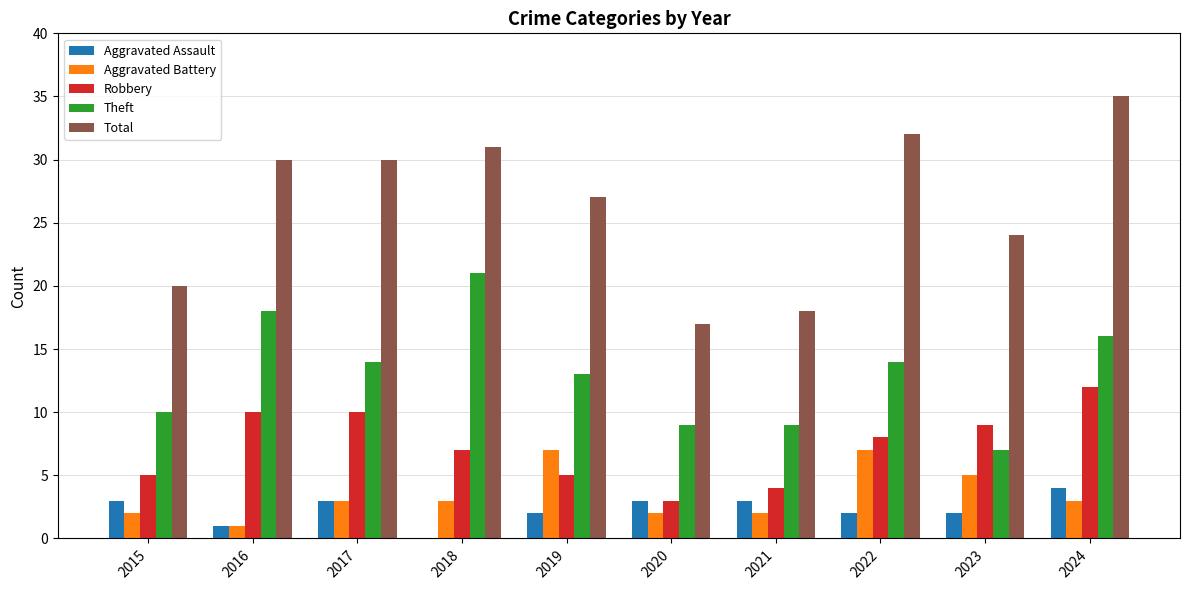

What is the average value of the Robbery series?

7